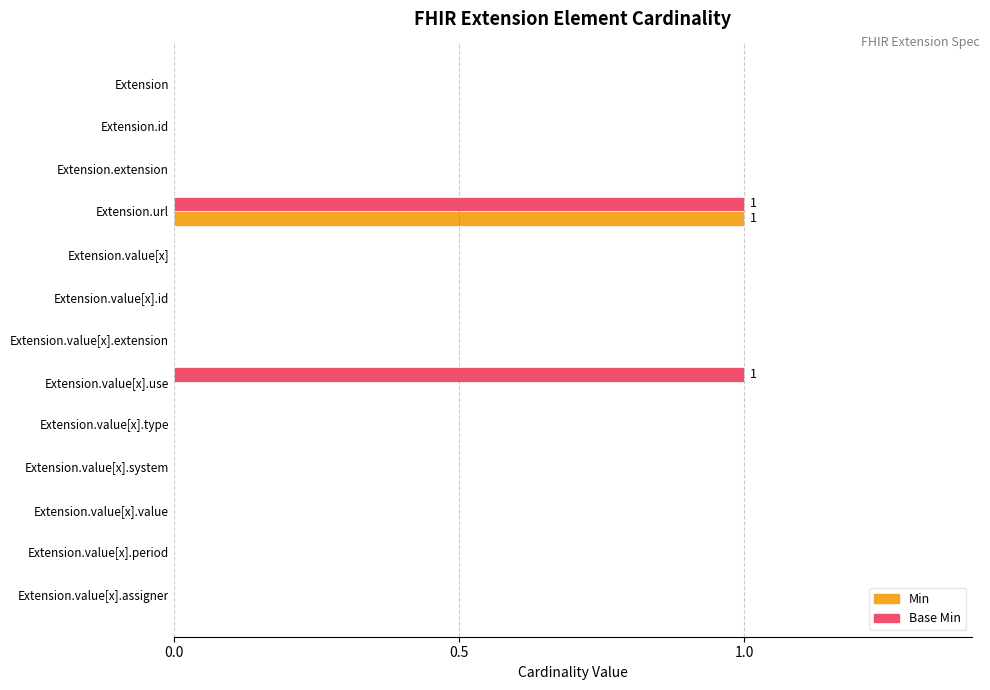

Which series has the largest total across all categories?

Base Min